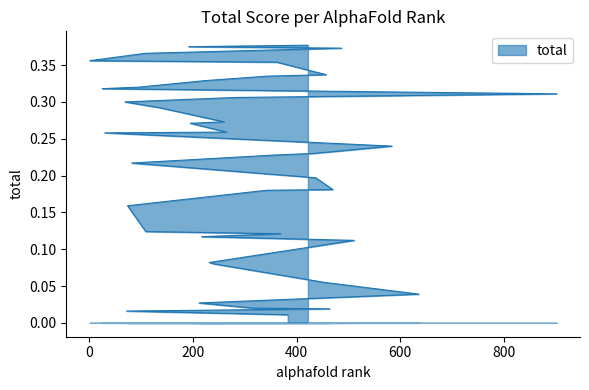

List the labels in order of value, largest first.

422, 192, 487, 108, 1, 362, 457, 344, 225, 95, 25, 902, 280, 69, 137, 260, 195, 265, 30, 584, 432, 361, 82, 437, 470, 342, 74, 109, 369, 217, 511, 232, 241, 453, 636, 212, 316, 464, 72, 383